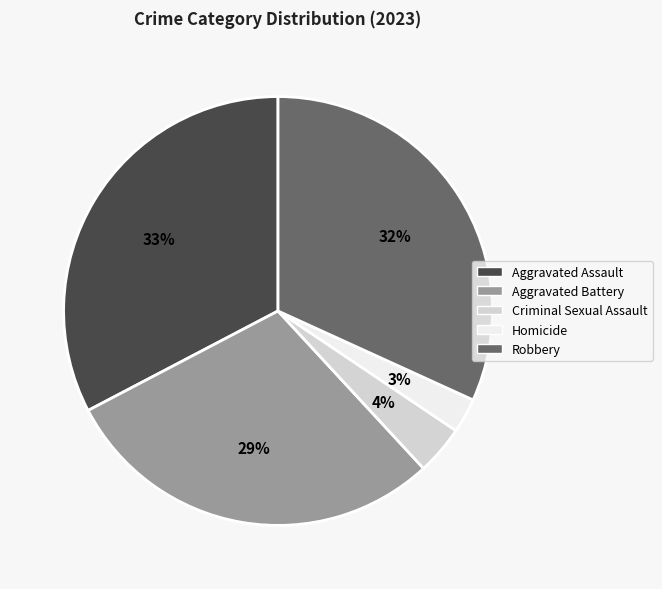

The Homicide slice represents 3% of the pie. True or false?

True